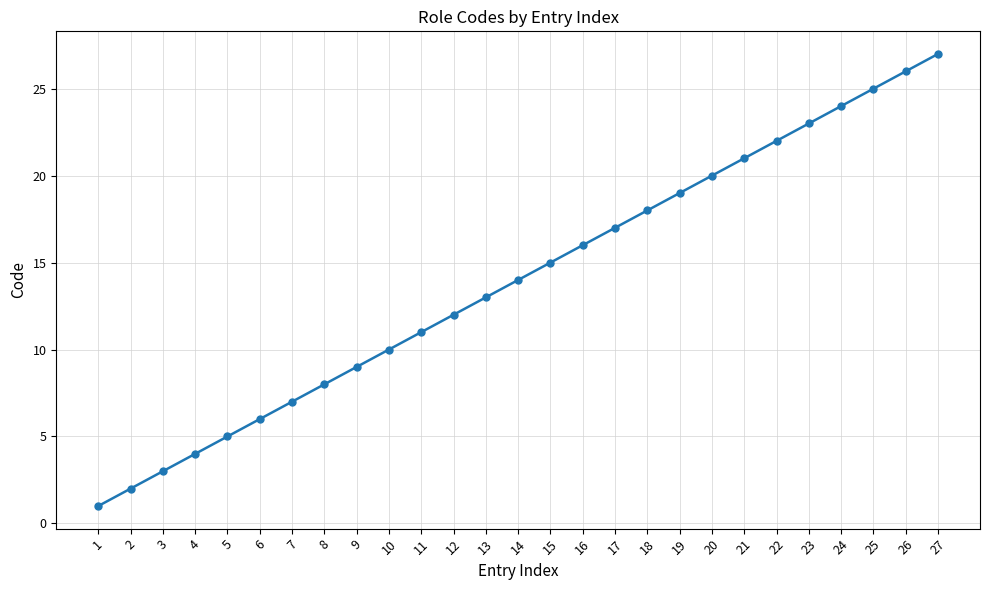

What is the greatest value displayed?

27